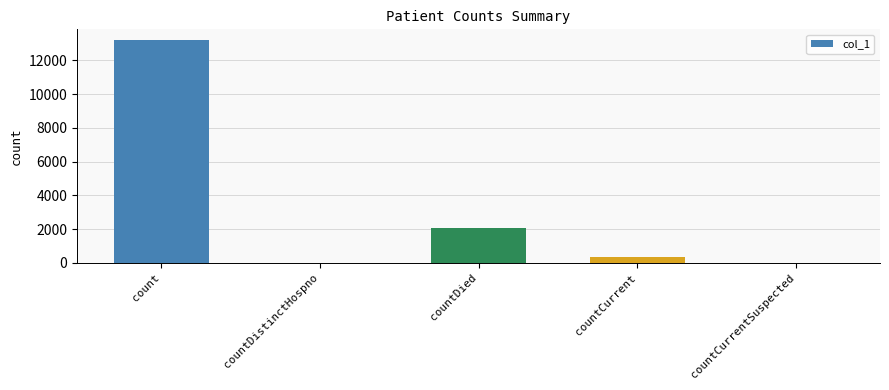

Reading left to right, list all the values displayed in this chart.

count=13180	countDistinctHospno=0	countDied=2096	countCurrent=333	countCurrentSuspected=0